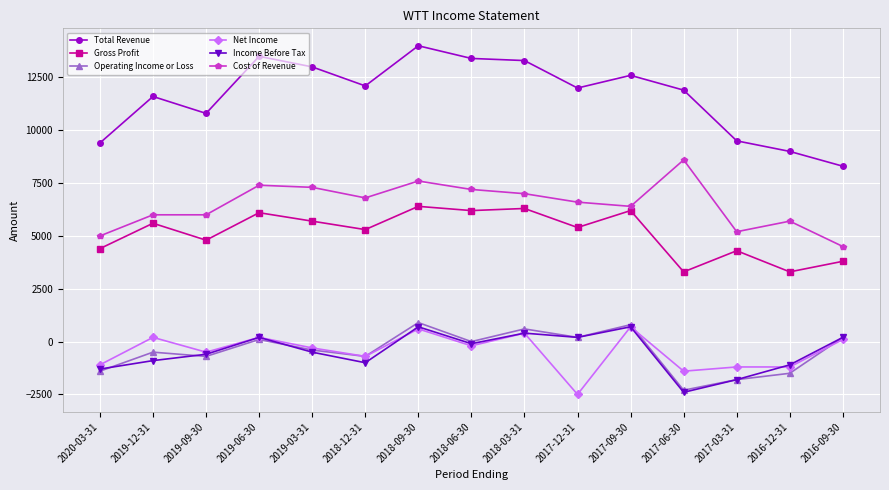

What position from the left is 2016-12-31?

14